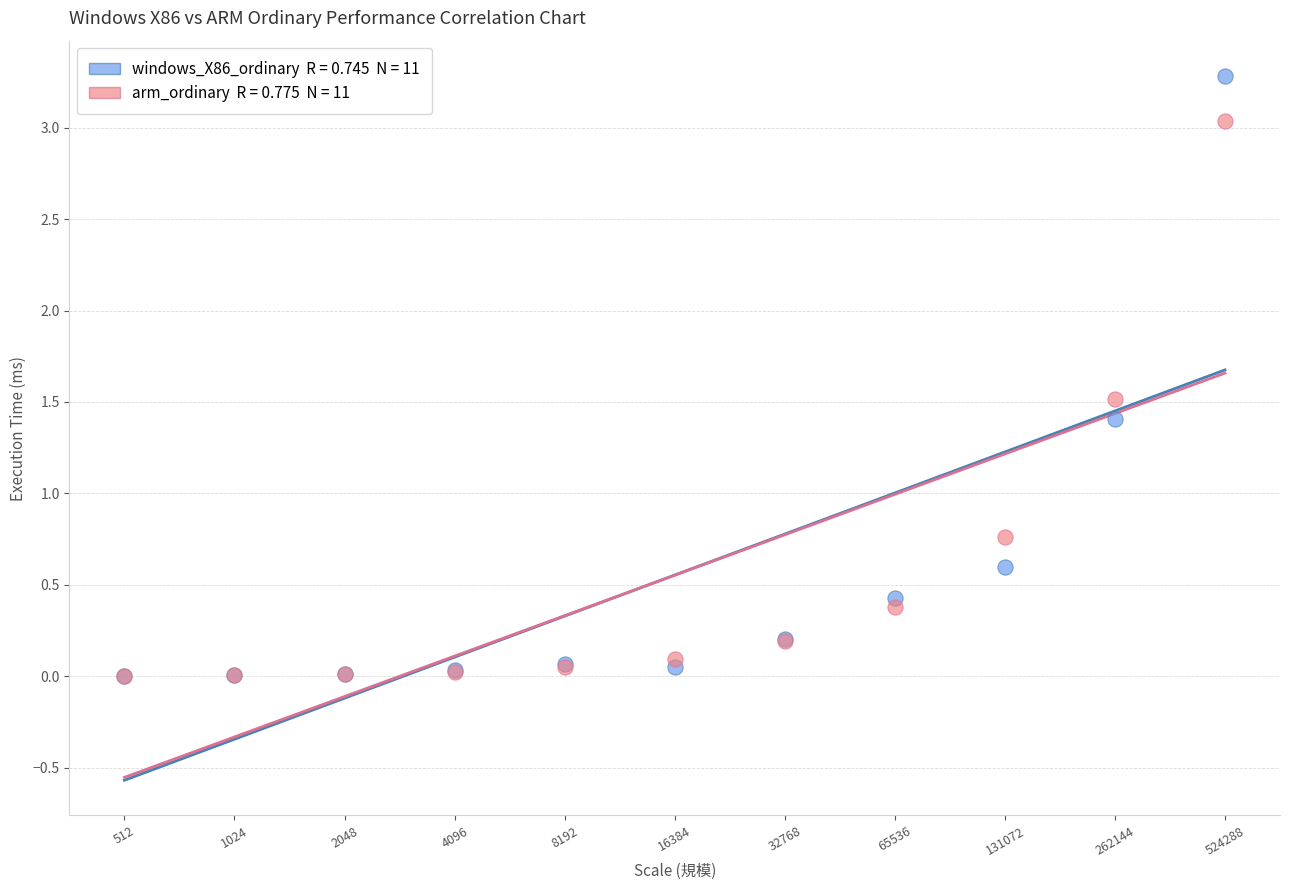

Across all series, what Y value is closest to 1?

0.8